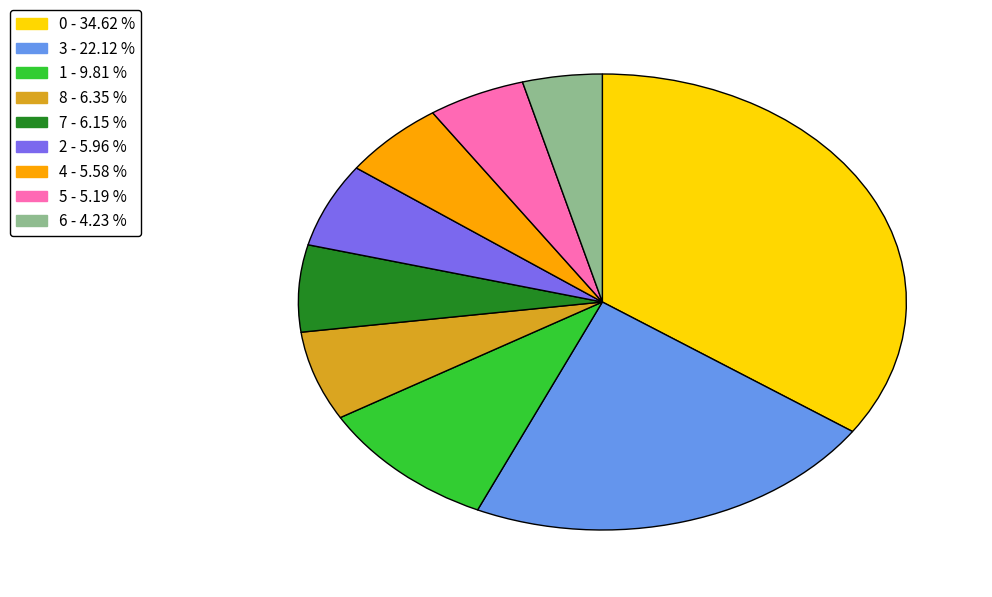

Does any single category account for the majority?

No